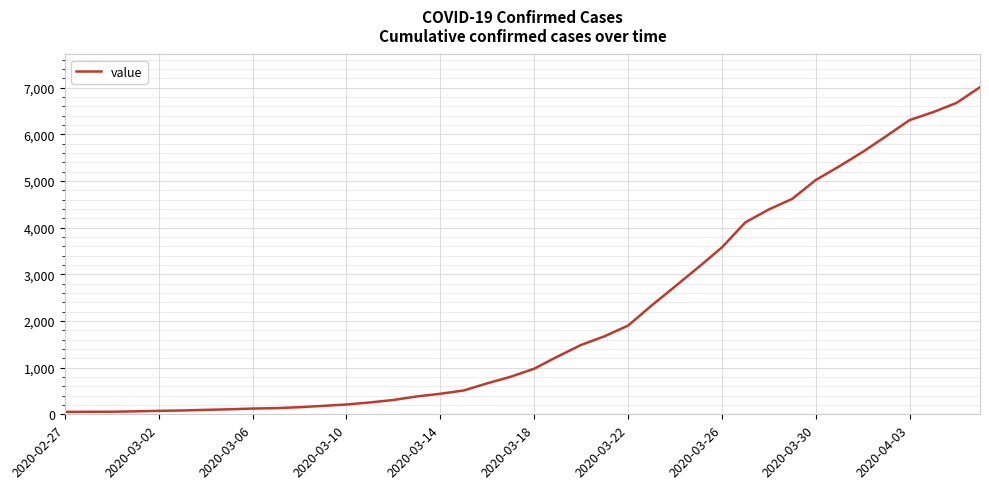

What is the difference between the maximum and minimum values?

6961